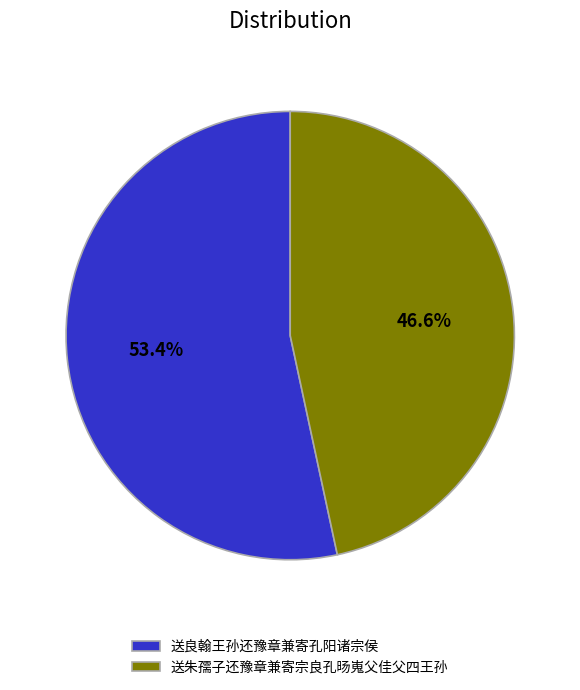

To the nearest percent, what is the difference between the largest and smallest slice percentages?

7%